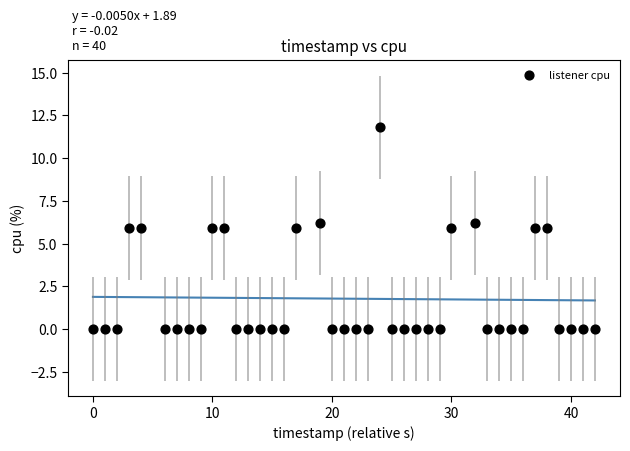

What is the range of Y values (max minus min)?

11.8